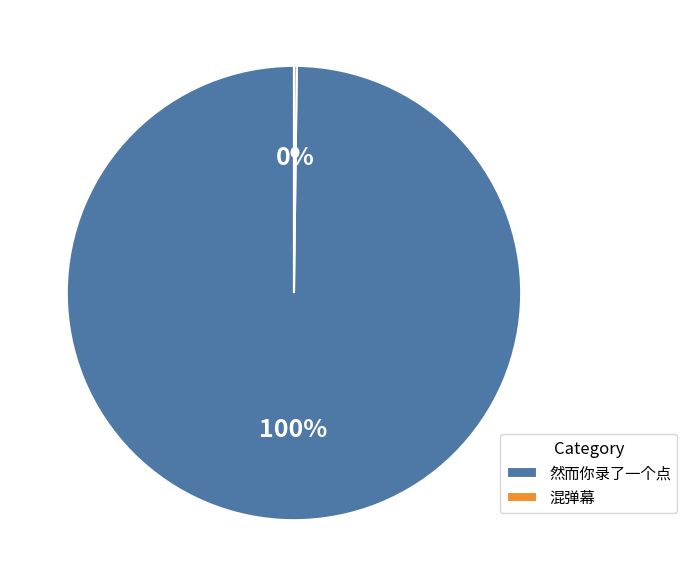

Which category accounts for the majority?

然而你录了一个点